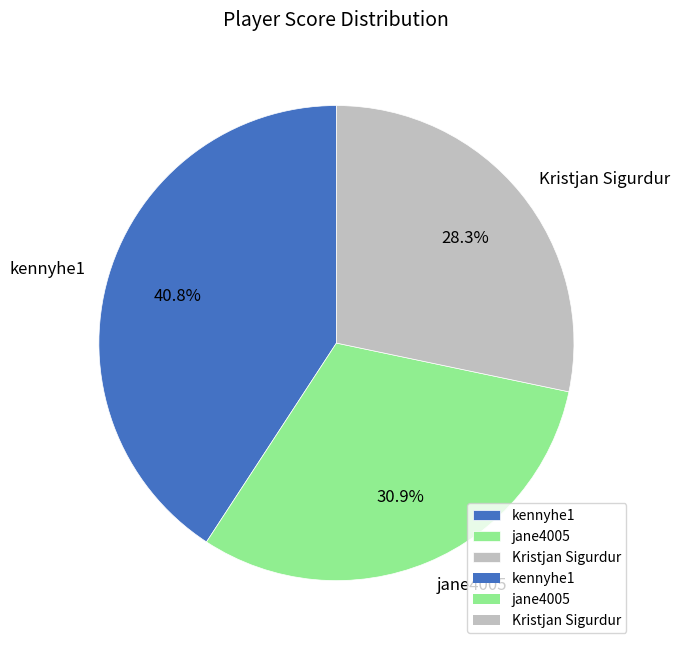

To the nearest percent, what is the average slice percentage?

33%